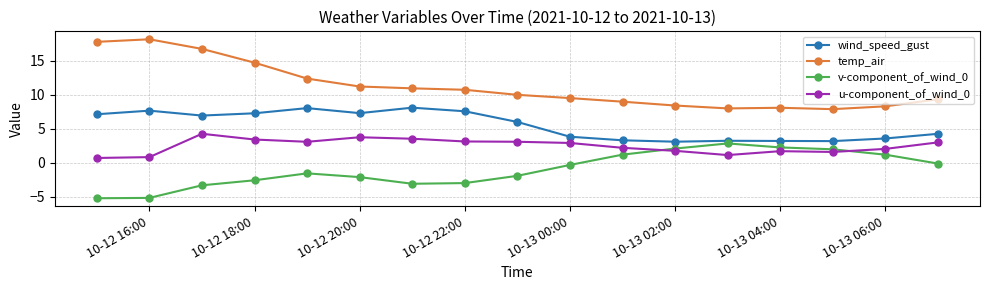

Which series has the largest total across all categories?

temp_air